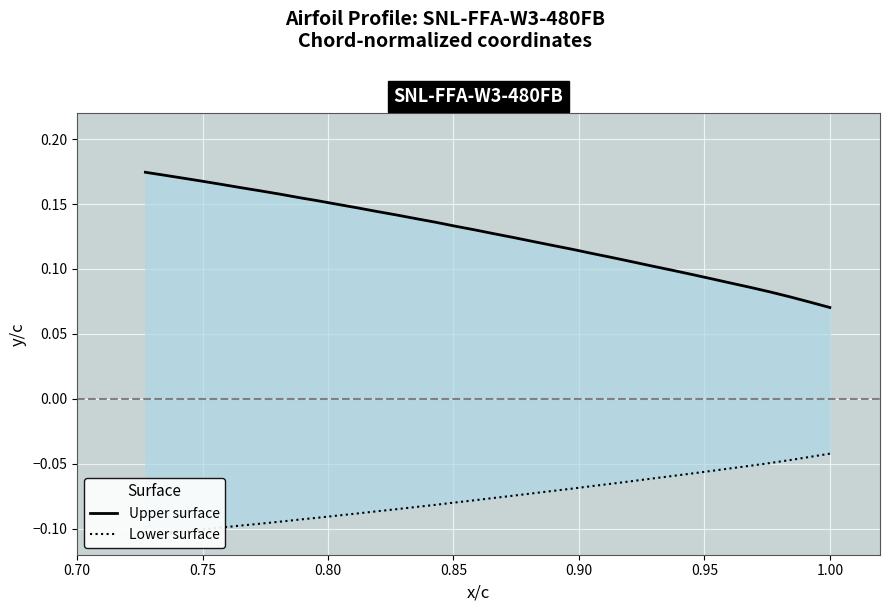

Which series has the largest total across all categories?

SNL-FFA-W3-480FB (upper)